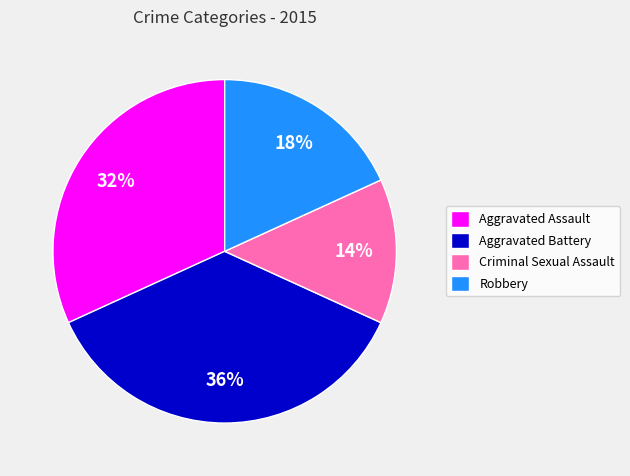

How many slices are in this pie chart?

4